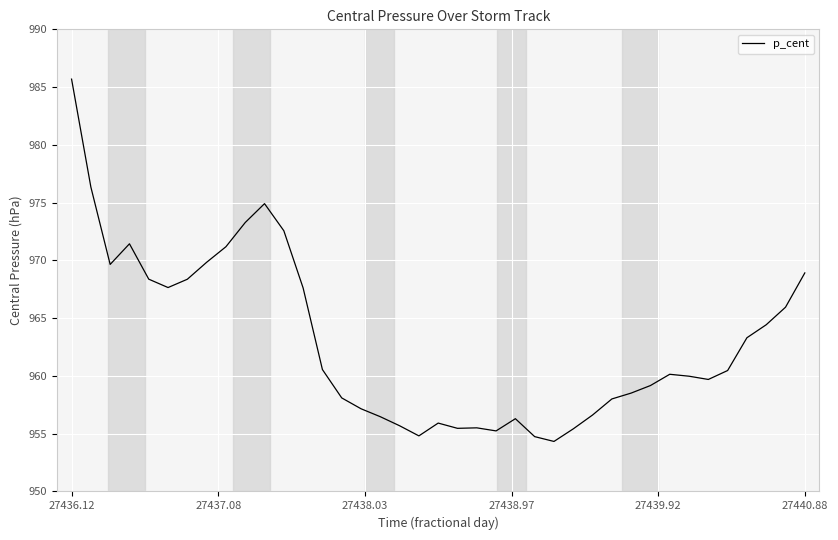

True or false: the data has more than 0 interior local peaks.

True